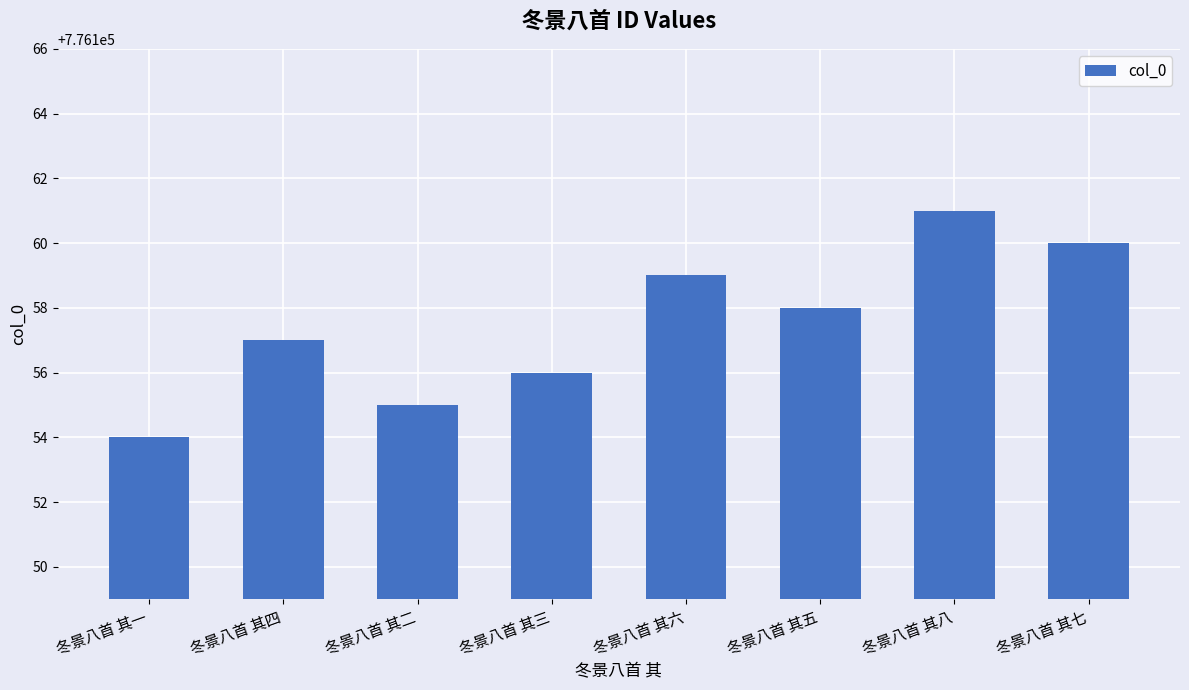

How many data points are less than 776158?

4